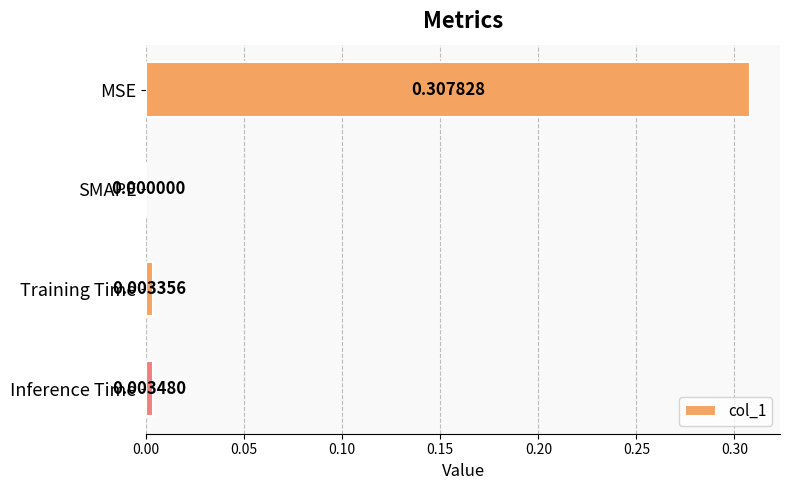

At which category does the chart reach its peak across all series?

MSE